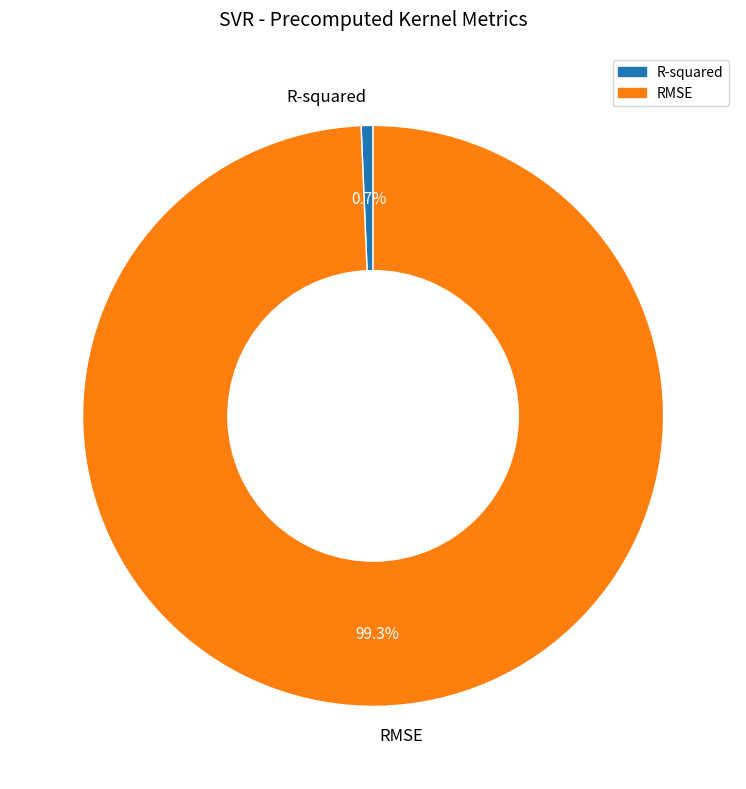

How many slices are in this pie chart?

2